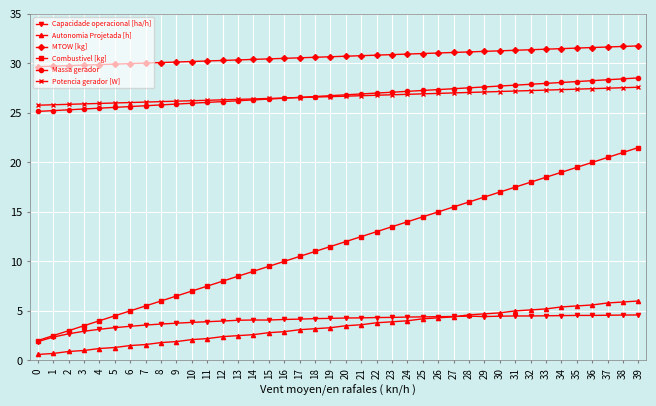

True or false: MTOW [kg] and Potencia gerador [W] intersect in this chart.

False